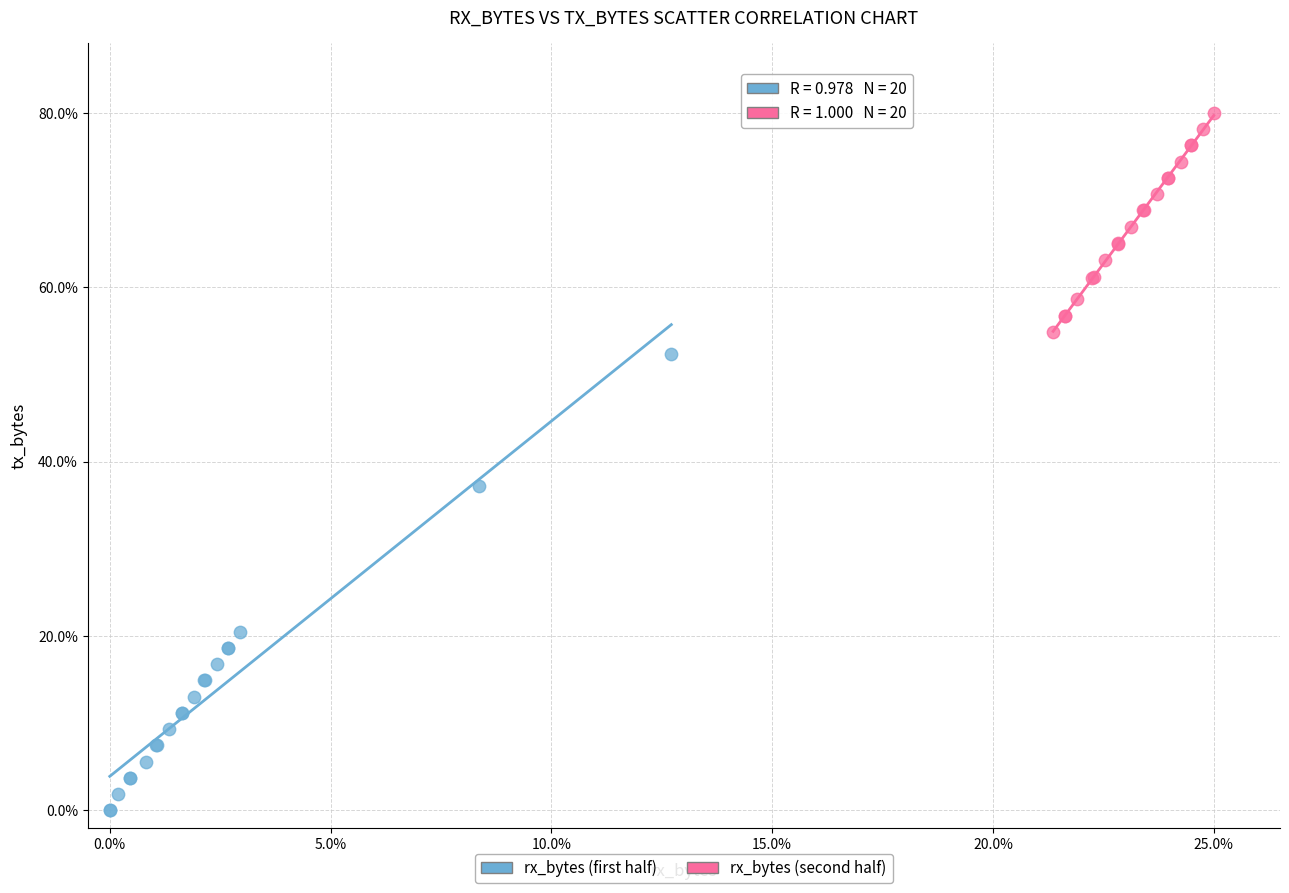

Which series has the widest spread of Y values?

rx_bytes (first half)